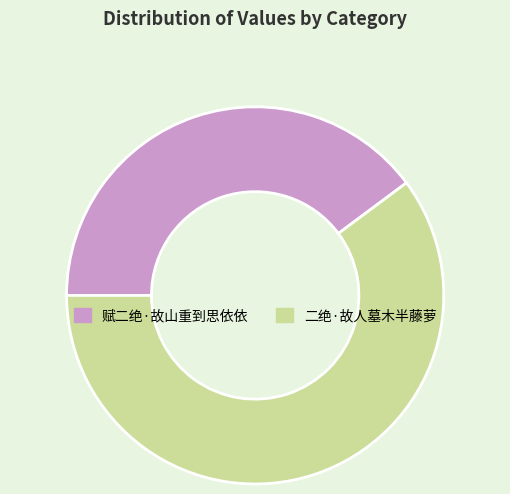

Count the number of slices in the pie.

2